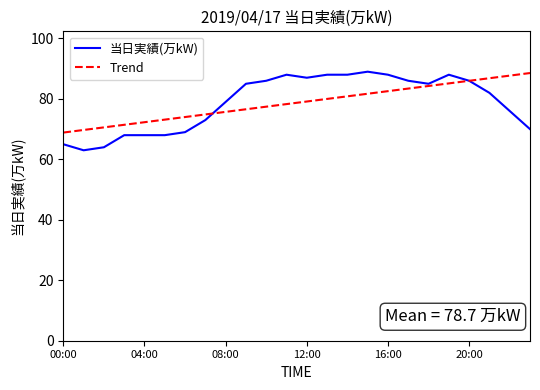

Which series ends up on top after the final intersection of 当日実績(万kW) and Trend?

Trend